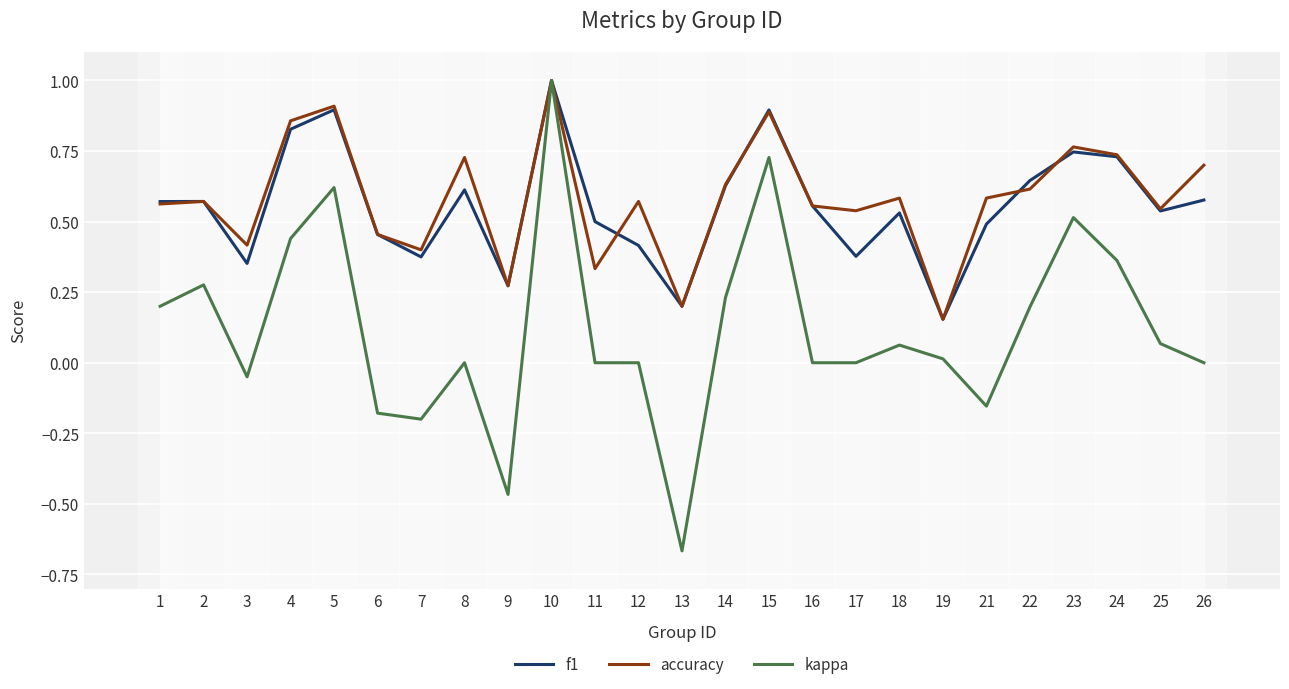

The value of kappa at 6 is -0.3. True or false?

False